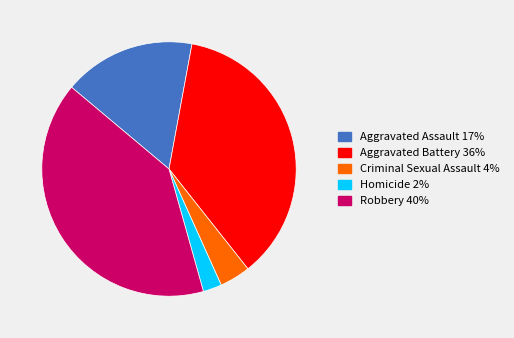

Which has a higher value, Criminal Sexual Assault or Aggravated Battery?

Aggravated Battery